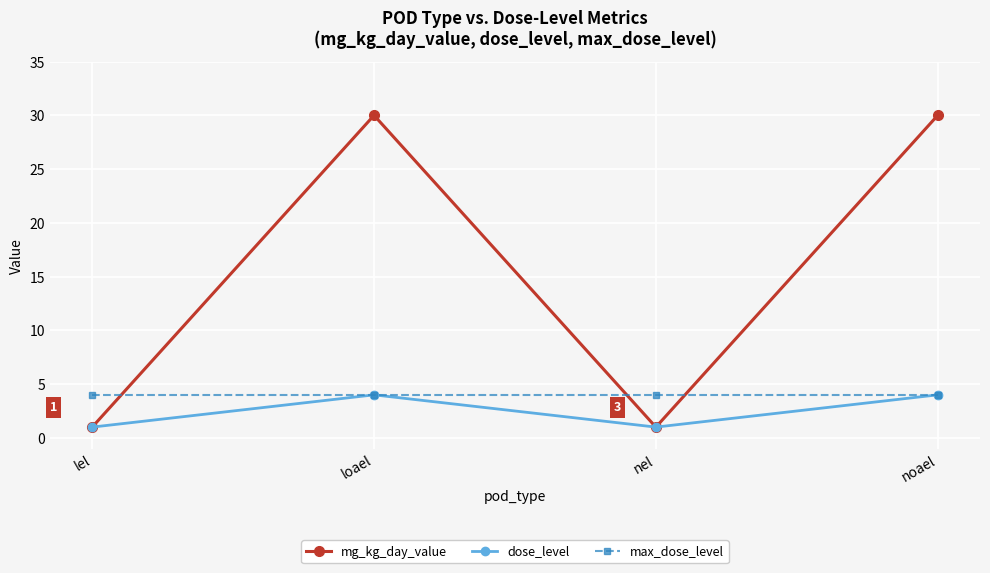

Which series changed the most between loael and nel?

mg_kg_day_value